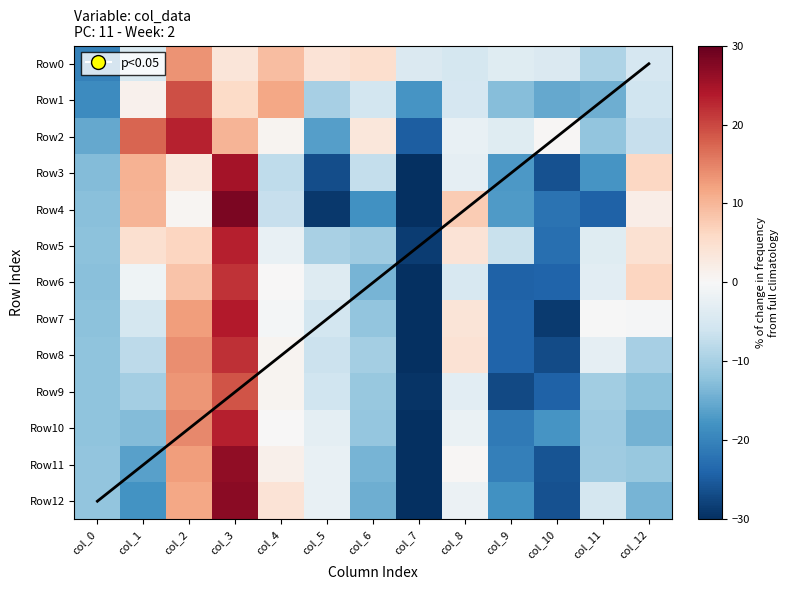

Which series changed the most between col_2 and col_11?

Row2